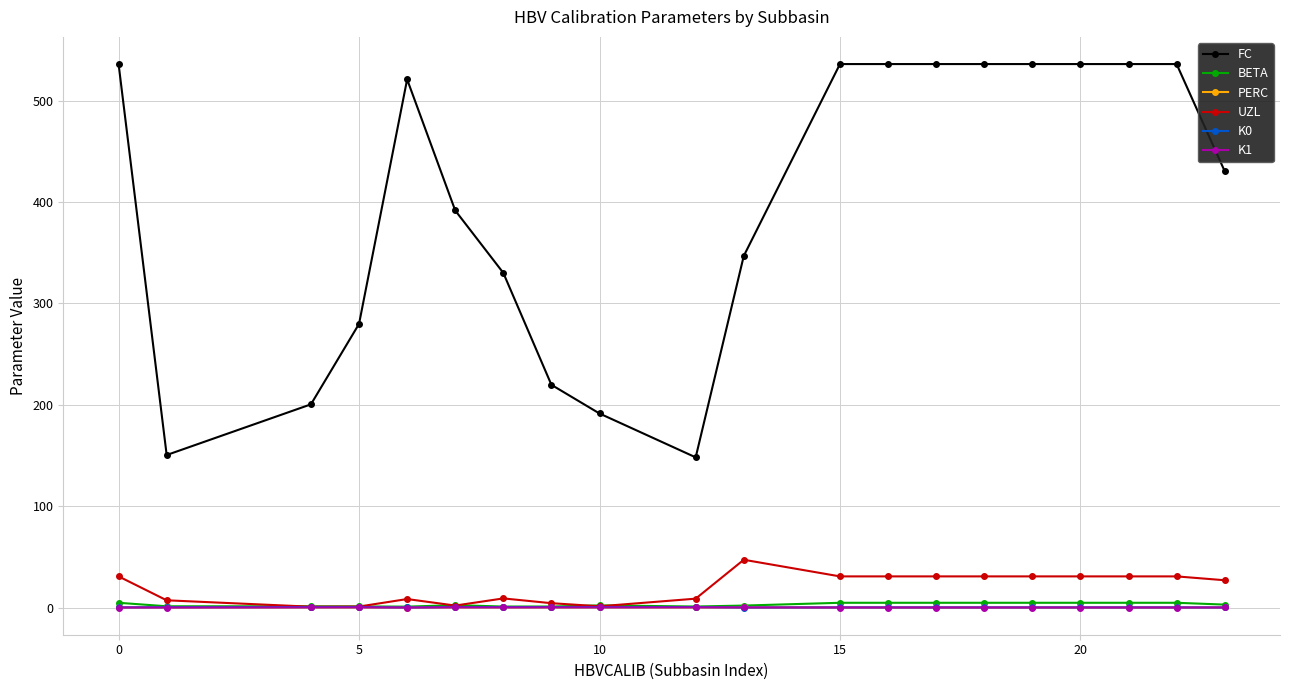

What is the minimum value shown in the chart?

0.1